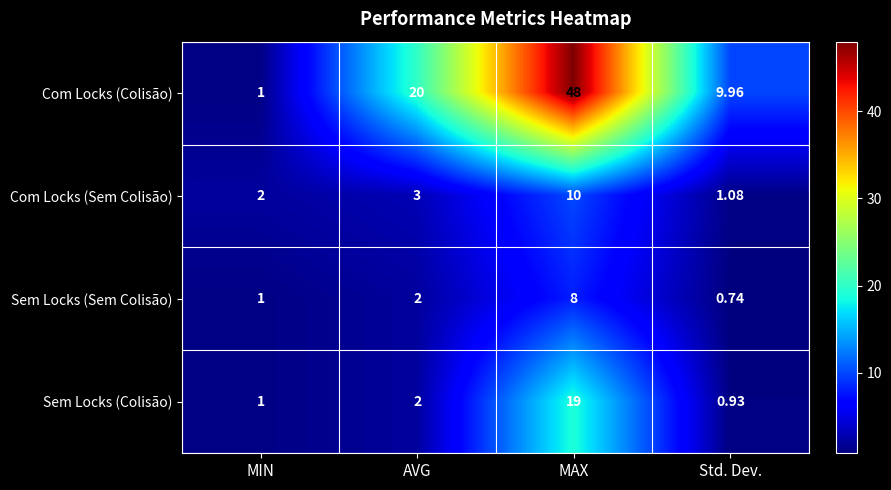

List the series in order of their peak value, lowest first.

Sem Locks (Sem Colisão), Com Locks (Sem Colisão), Sem Locks (Colisão), Com Locks (Colisão)